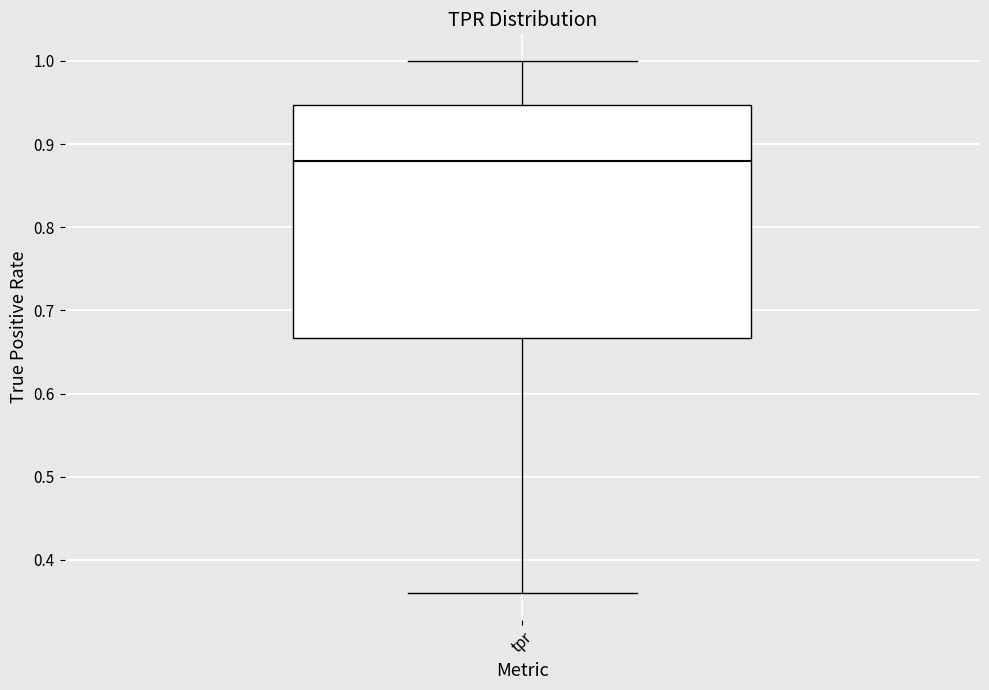

Read this box plot against the y-axis: the position of the median line, the range covered by the box, and the ends of both whiskers. The values are not printed on the chart, so give them approximately, as read against the axis.

median 0.88, box 0.67 to 0.95, whiskers 0.36 to 1.00